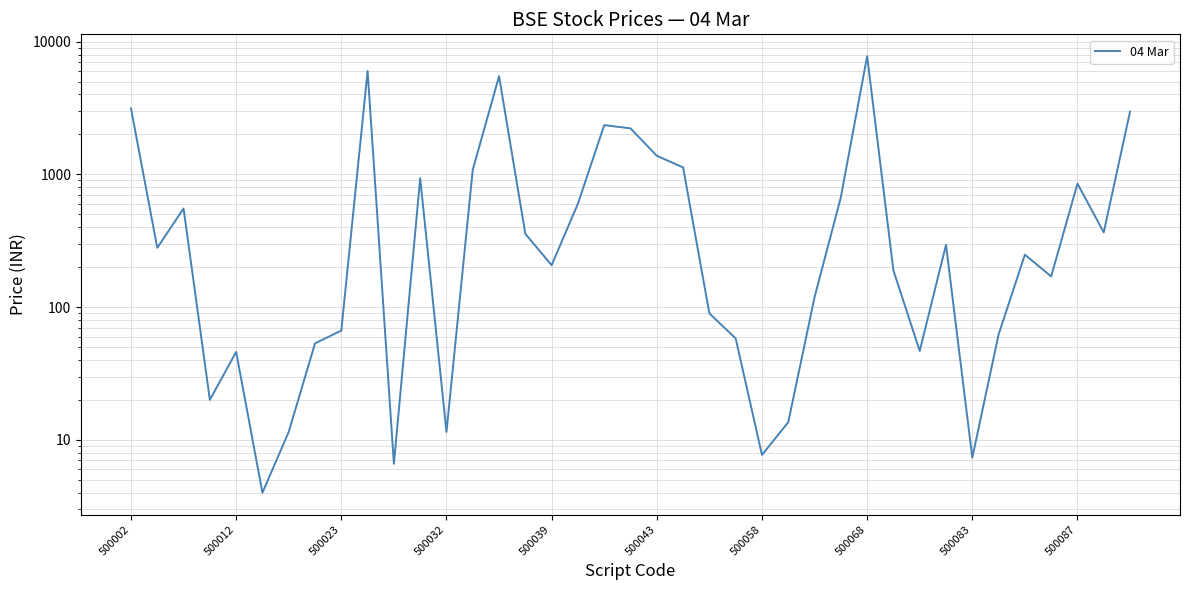

Where does the data first go above 248?

500002